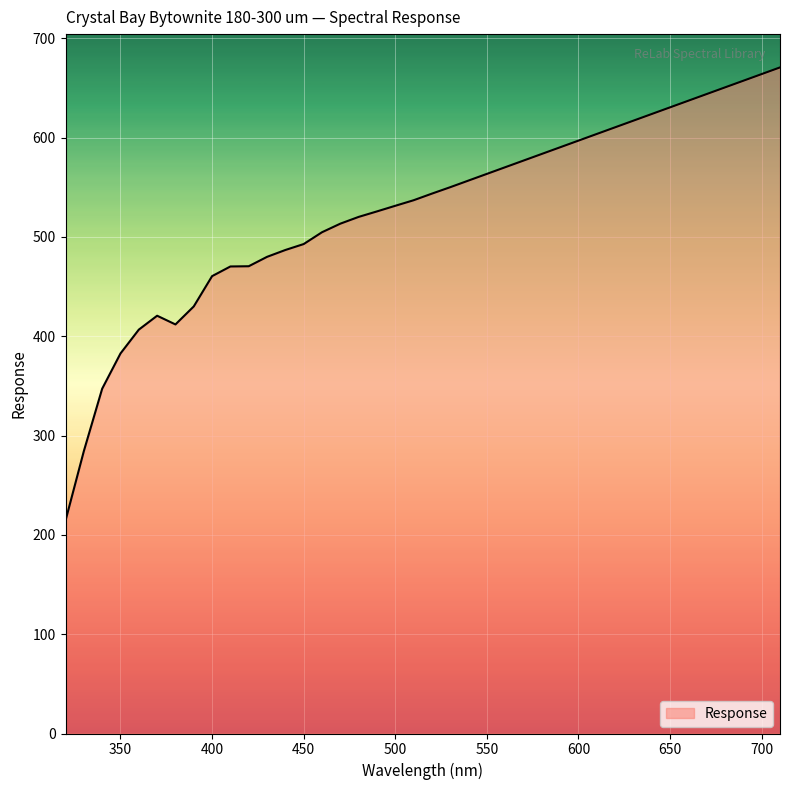

What is the smallest value displayed?

214.4